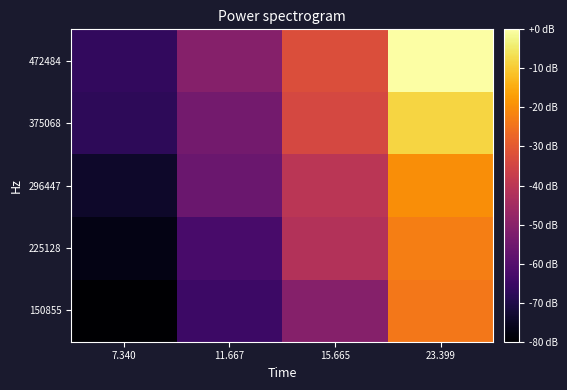

At which category is the sum across all series the highest?

23.399